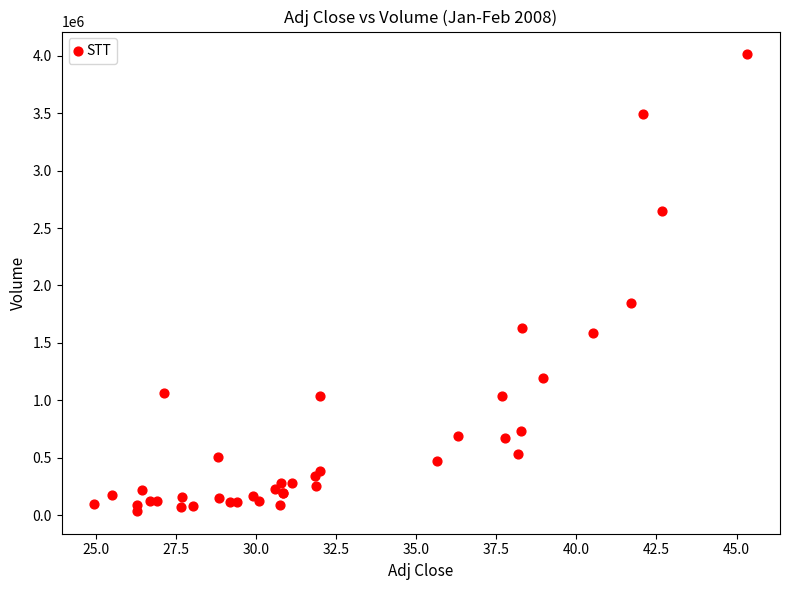

What Y value in the scatter plot is closest to 2024475?

1845770